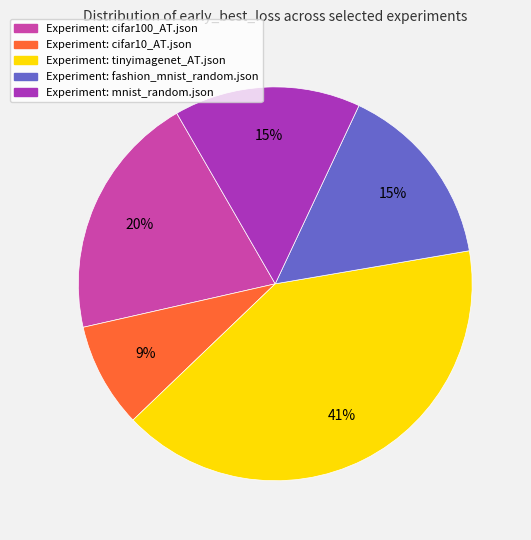

To the nearest percent, what is the difference between the largest and smallest slice percentages?

32%